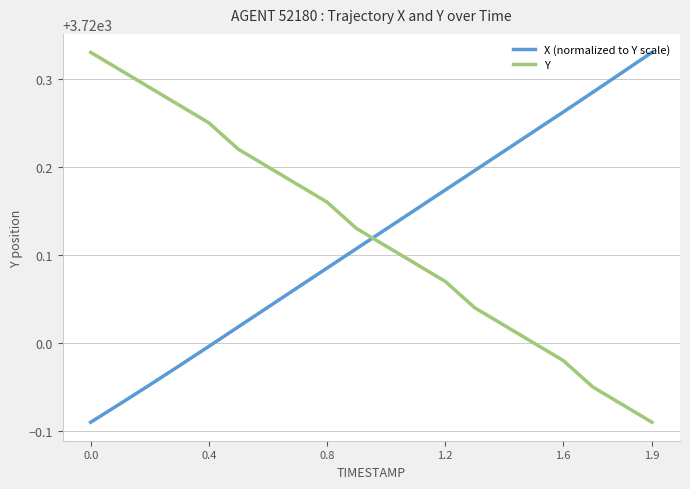

How many values in the X (normalized to Y scale) series are below 3720?

5